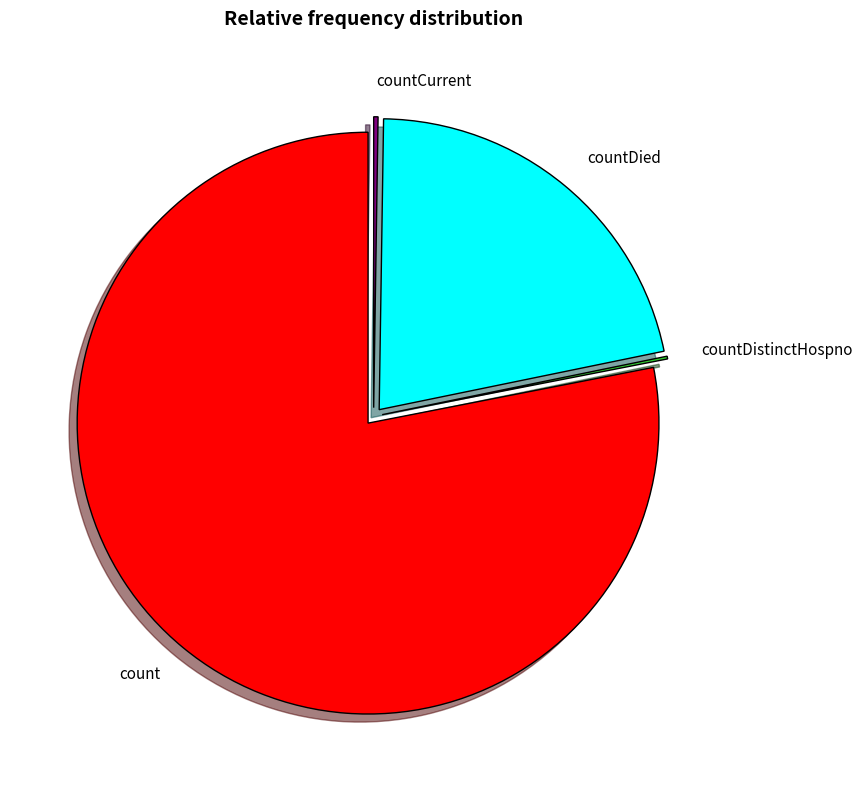

Is there any slice that represents more than half of the pie?

Yes